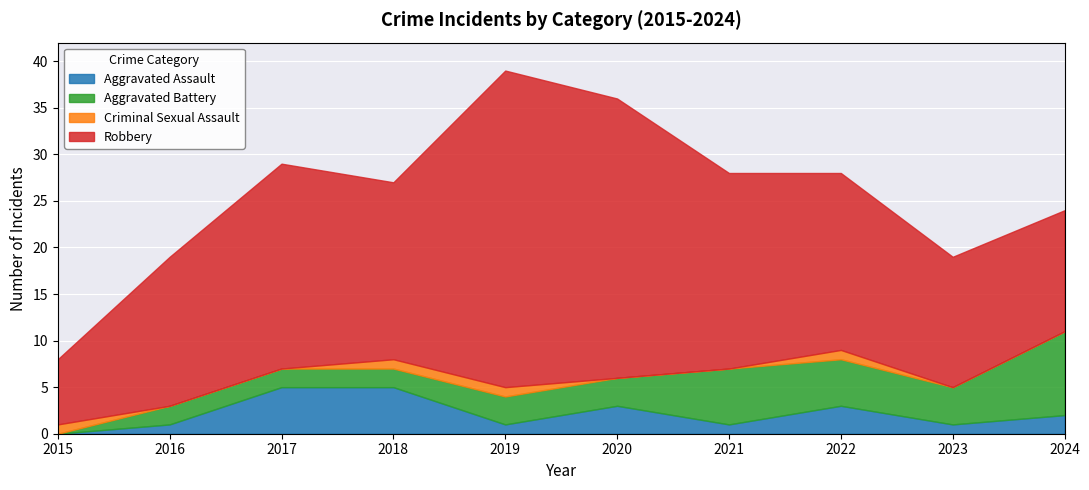

How many values in the Aggravated Assault series are below 2?

5